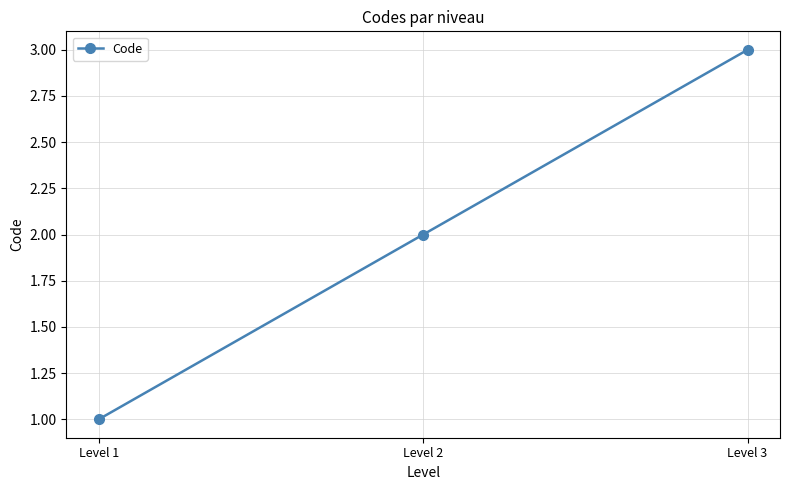

Reading left to right, list all the values displayed in this chart.

Level 1=1	Level 2=2	Level 3=3